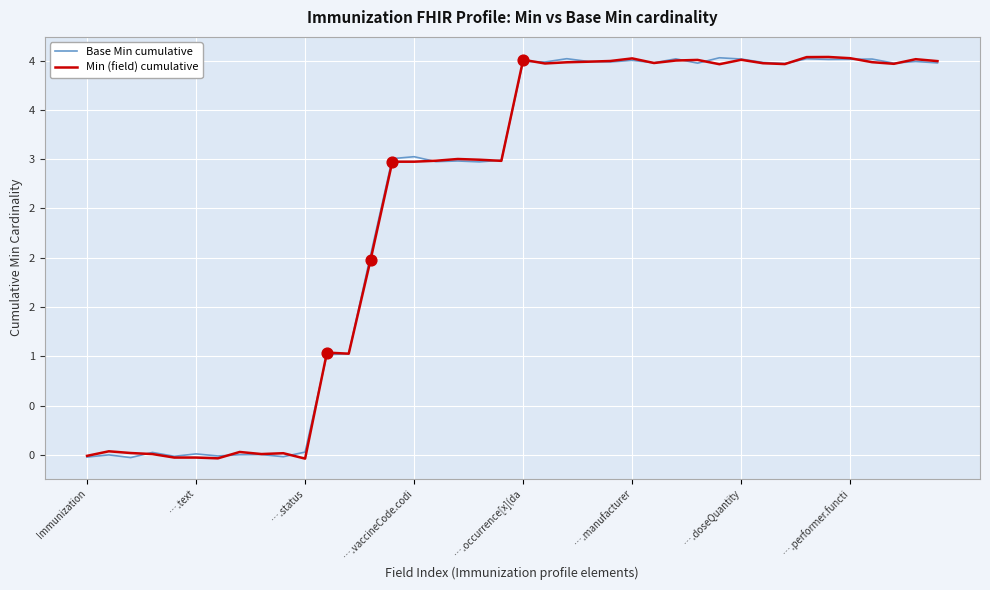

What are all the series names shown in the legend?

Base Min cumulative, Min (field) cumulative